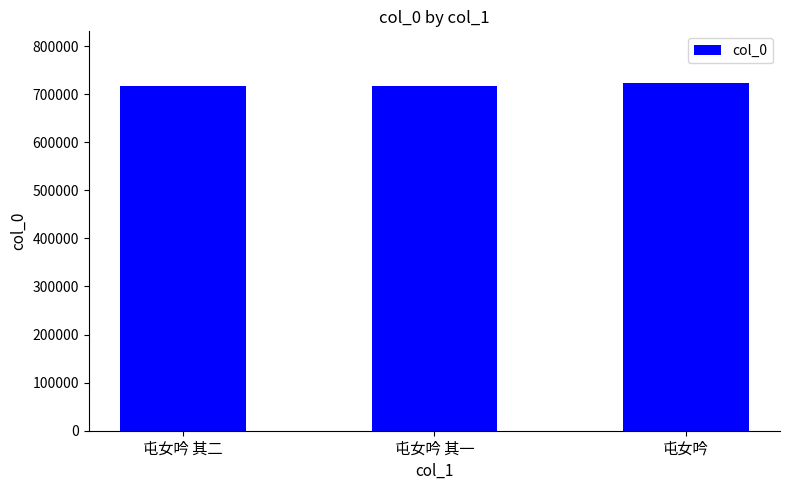

What is the ratio of the value at 屯女吟 其二 to the value at 屯女吟 其一?

1.0